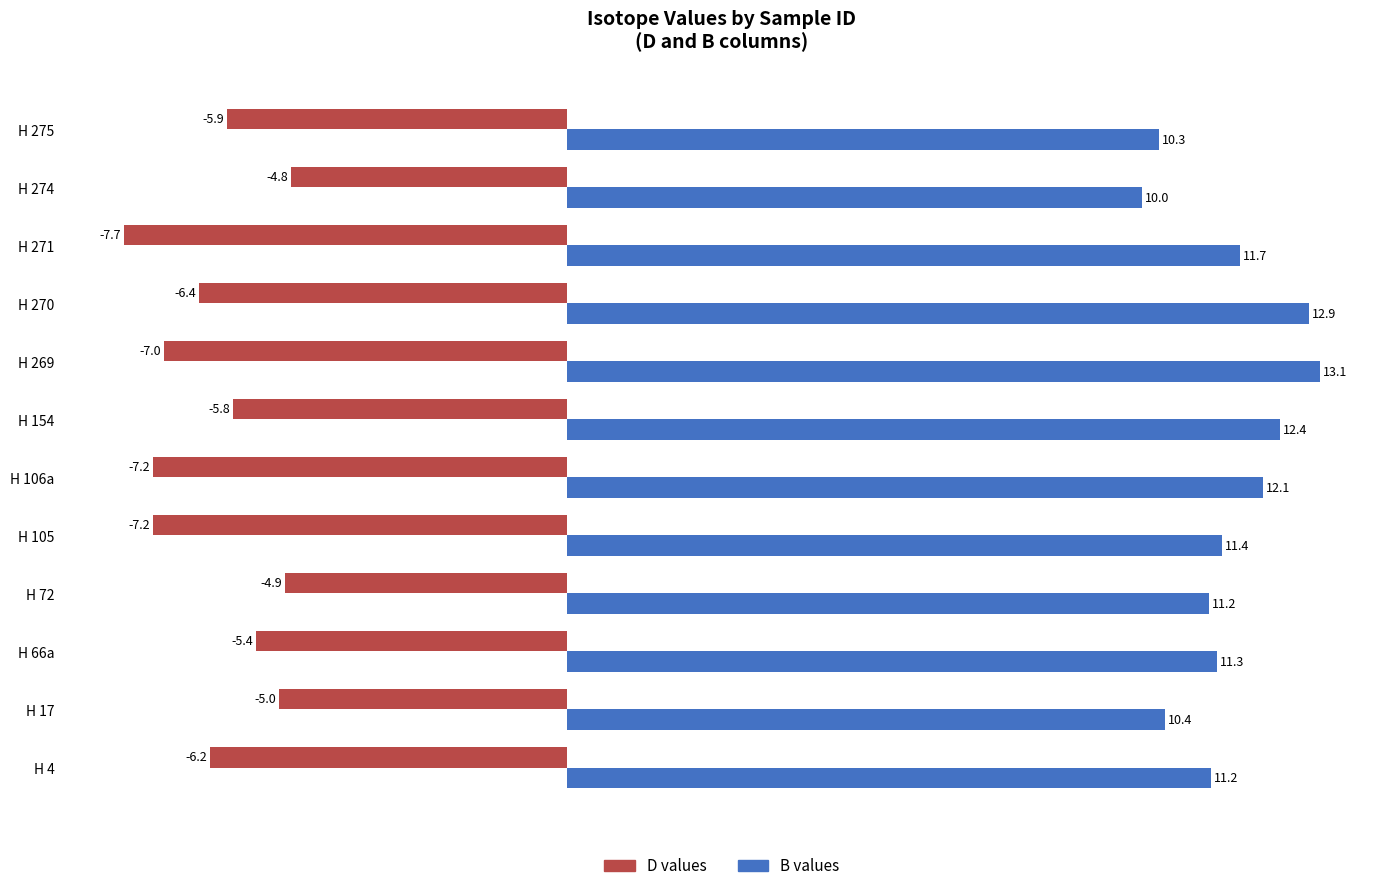

Which category has the highest value across all series?

H 269